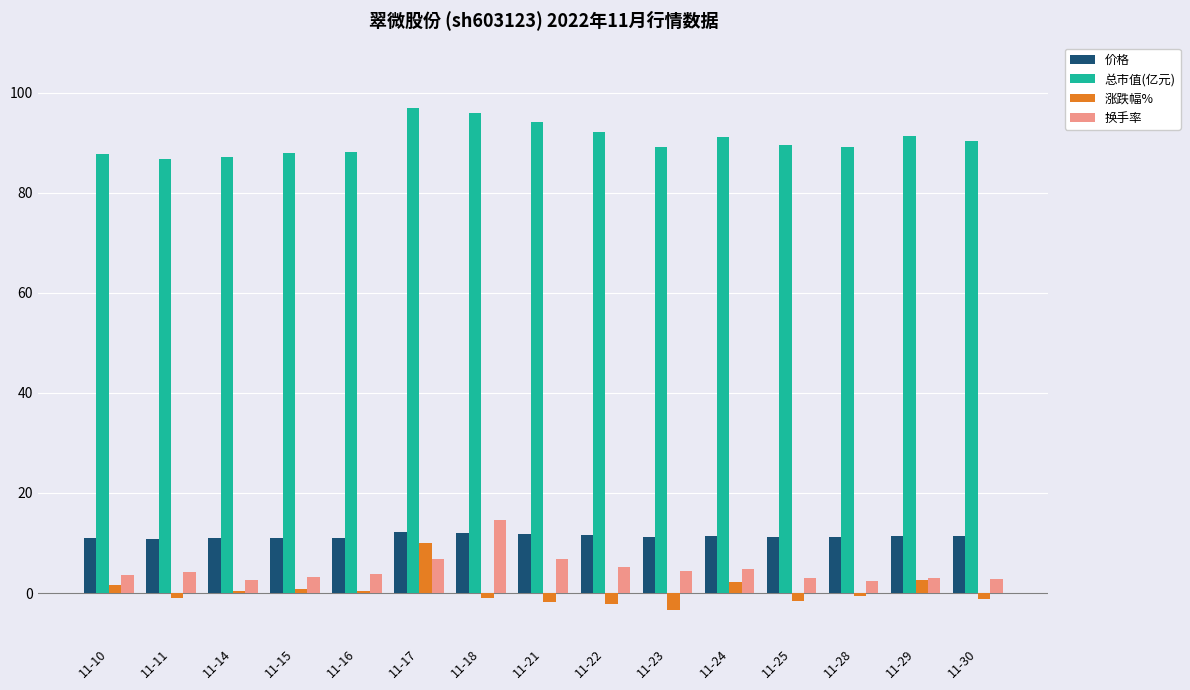

Which series has the largest range (max minus min)?

涨跌幅%